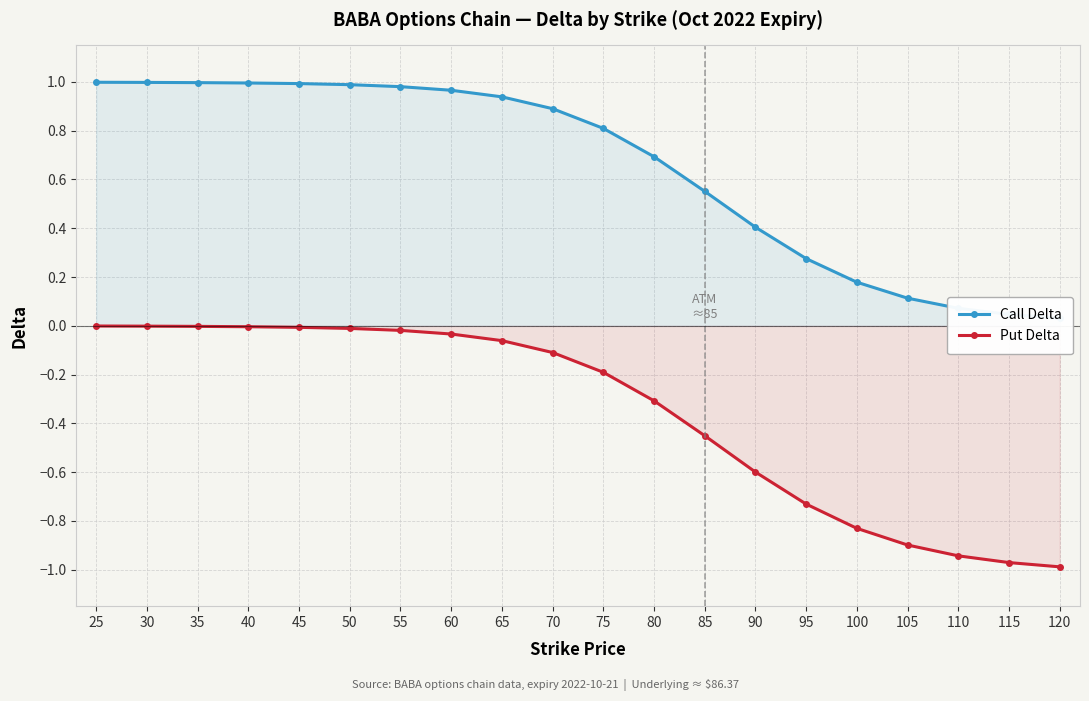

Is it true that Put Delta equals -0.5 at 95?

False